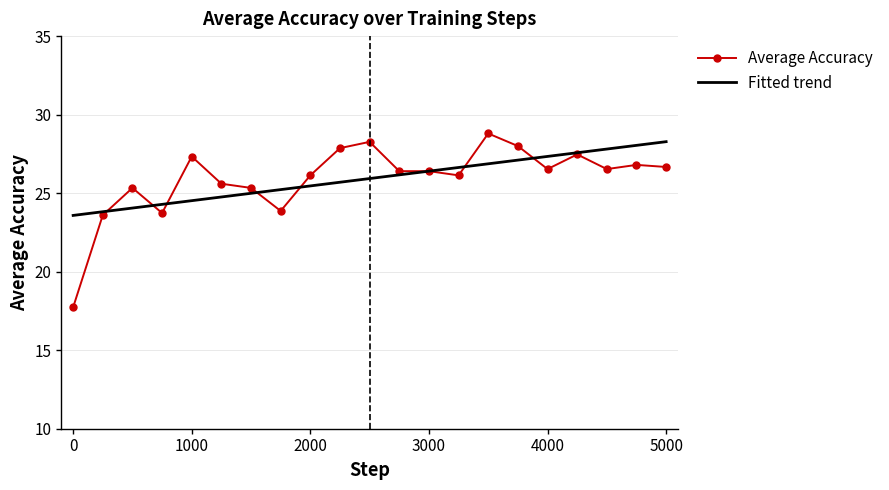

What is the highest value of the Average Accuracy series?

28.8